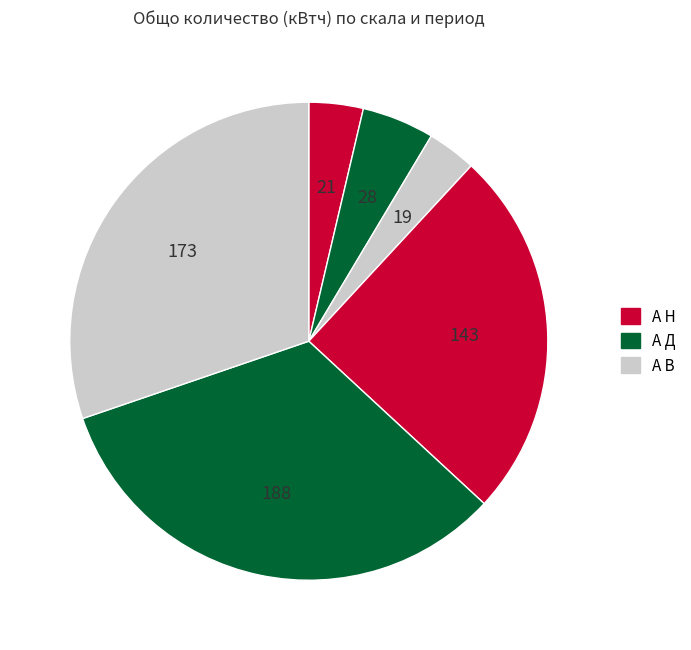

Rank the categories by value from highest to lowest.

А Д (28 дни), А В (28 дни), А Н (28 дни), А Д (2 дни), А Н (2 дни), А В (2 дни)